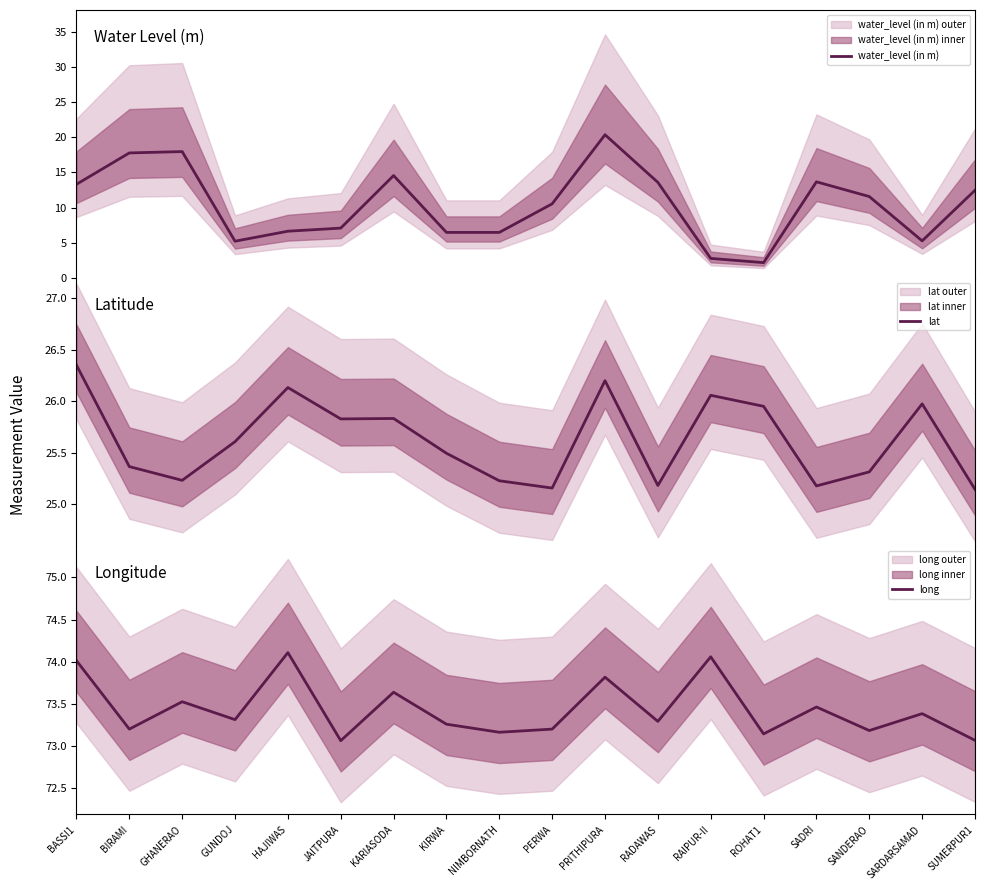

The value of water_level (in m) at RADAWAS is 13.6. True or false?

True